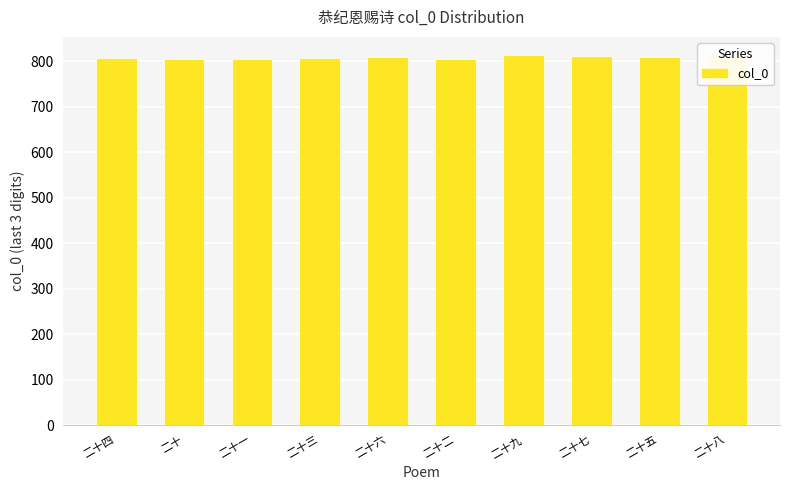

True or false: the data shows 810 at 二十六.

True